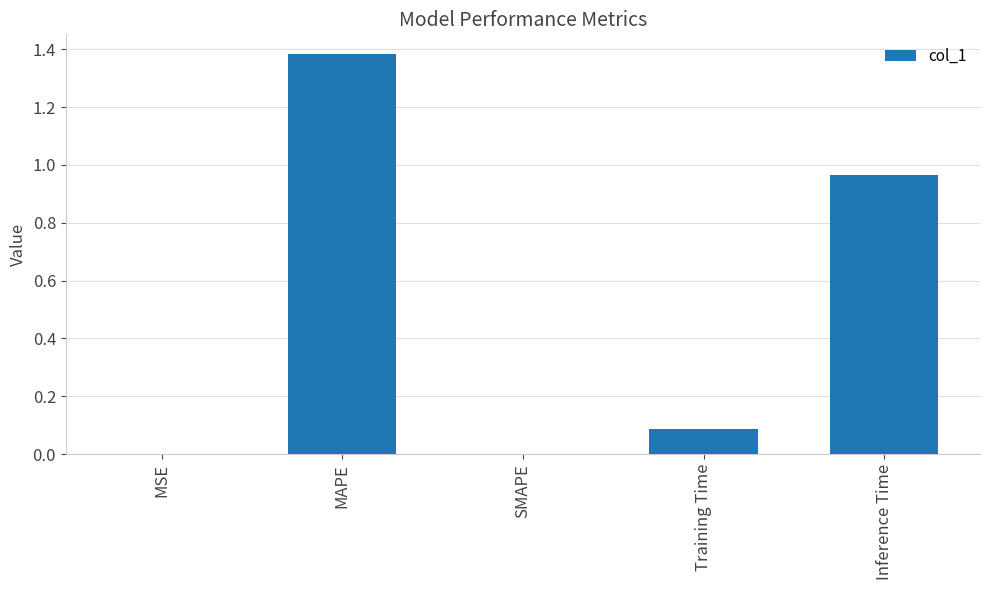

Which label corresponds to the largest value in the chart?

MAPE